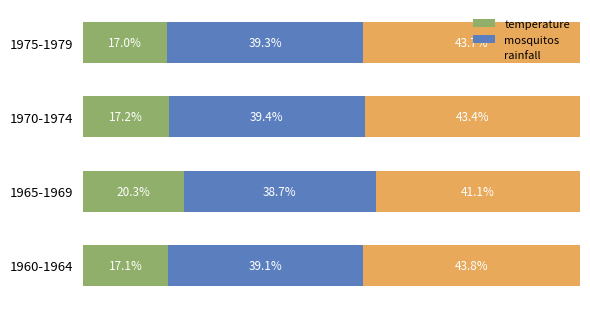

Rank the categories by temperature value from highest to lowest.

1965-1969, 1970-1974, 1960-1964, 1975-1979